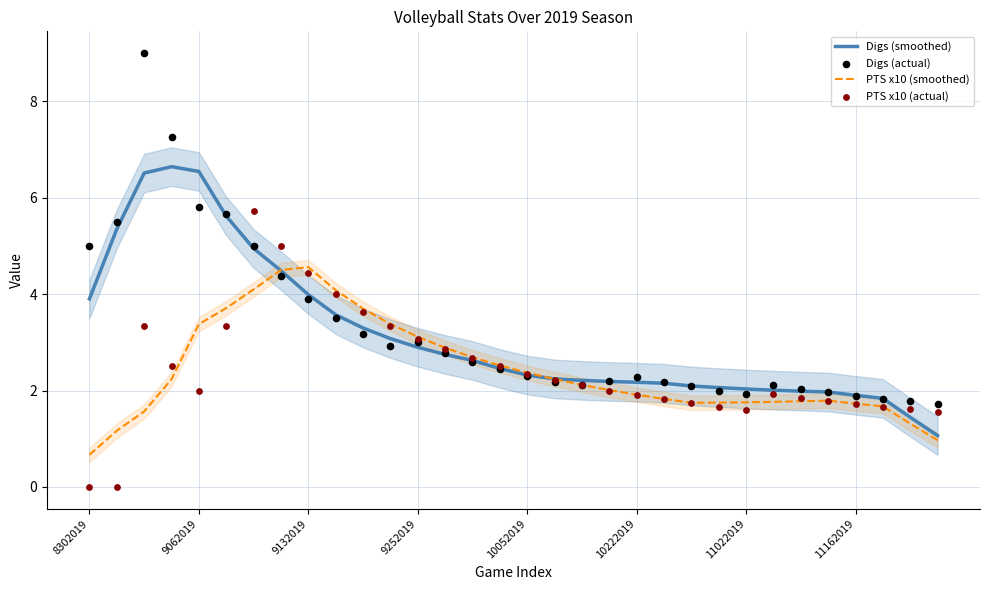

True or false: PTS x10 (smoothed) has a value of 0.8 at 10222019.

False